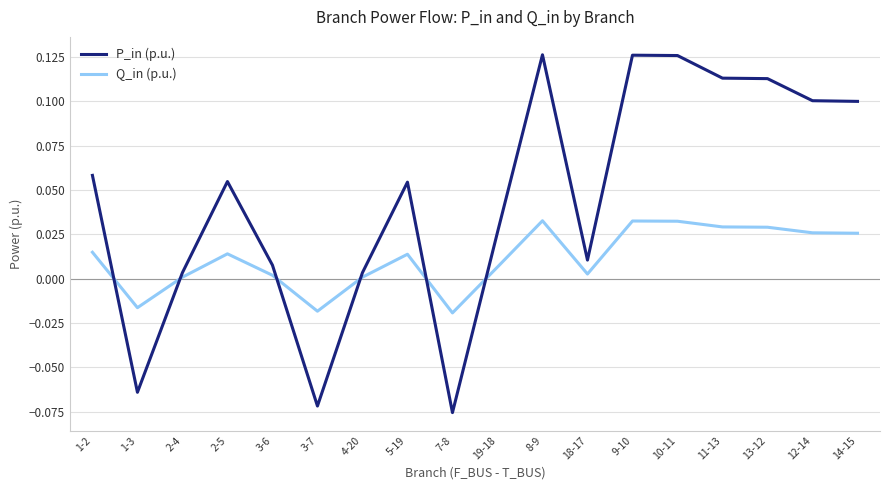

List the series in order of their peak value, lowest first.

Q_in (p.u.), P_in (p.u.)